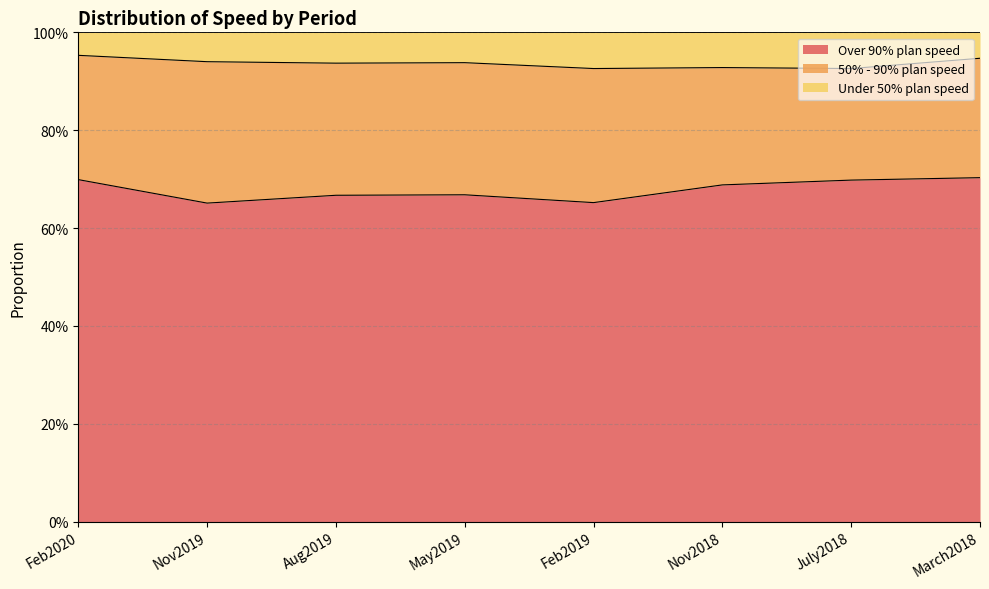

Which series changed the most between Nov2019 and May2019?

Over 90% plan speed